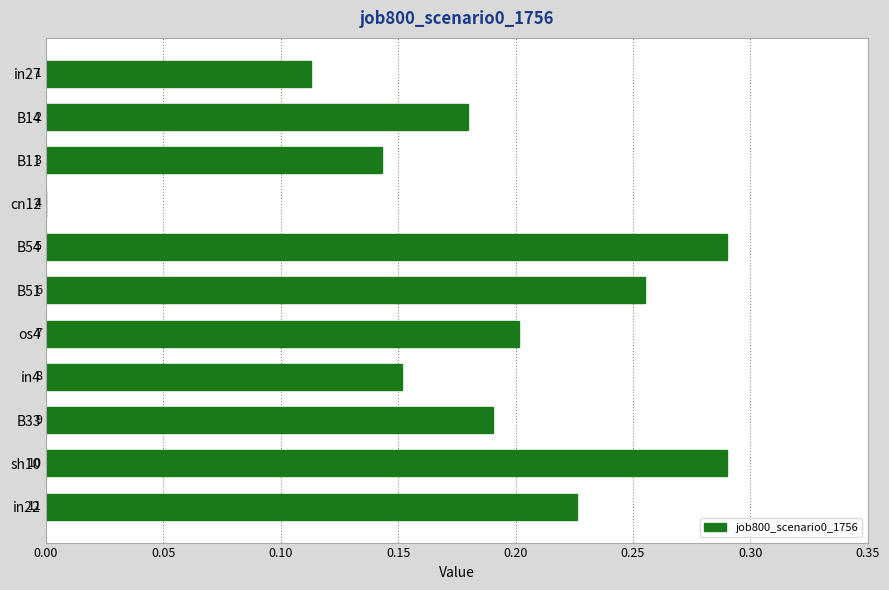

How many values are between 0 and 1?

11